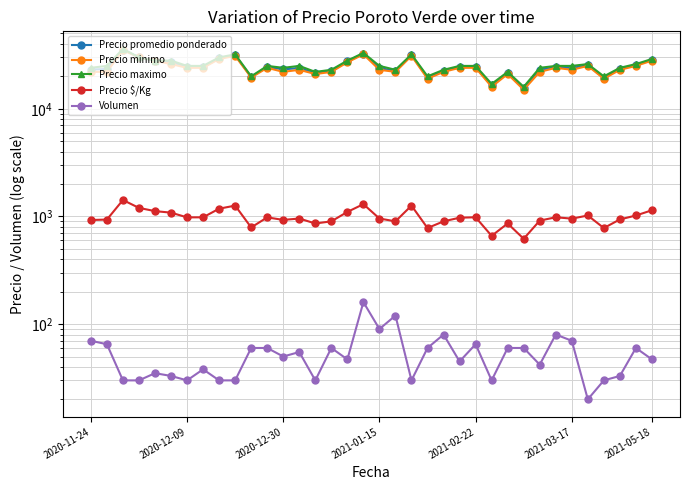

True or false: Precio maximo and Volumen cross at least once.

False